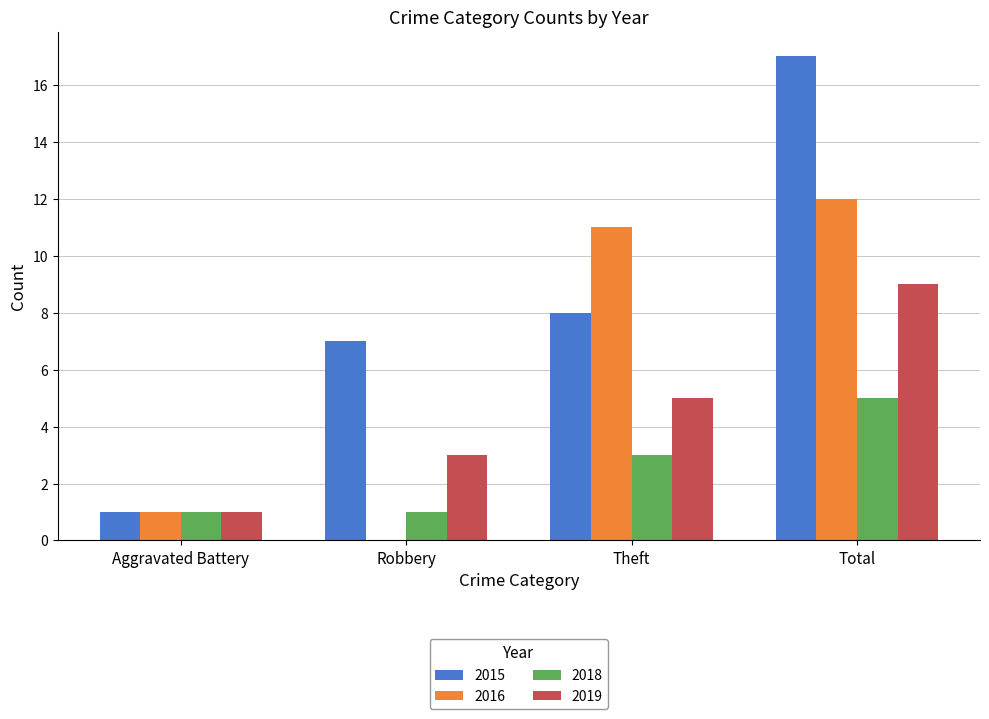

Count the number of categories in the chart.

4